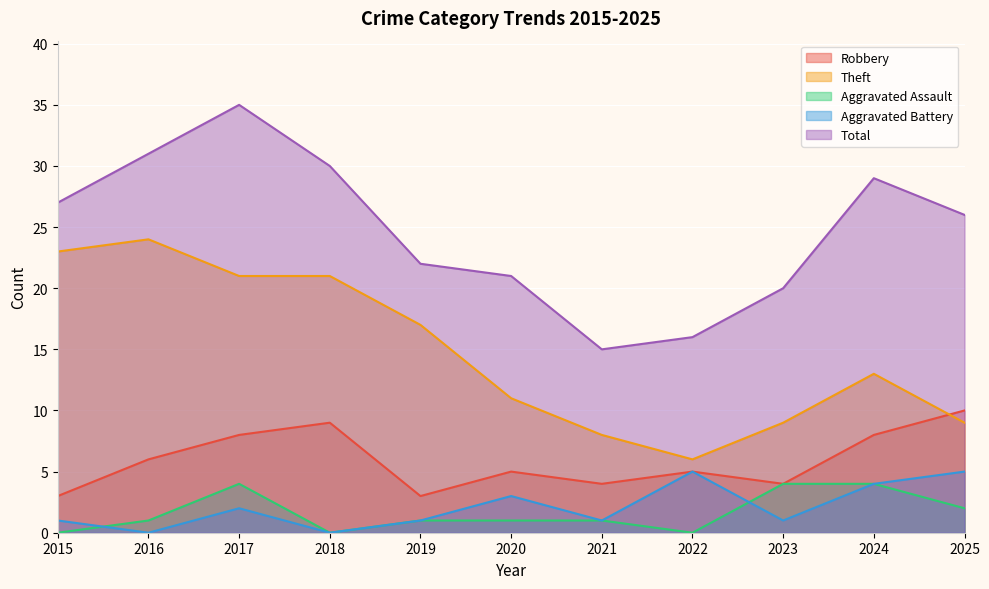

In Aggravated Battery, how many points are higher than both neighbors (excluding endpoints)?

3